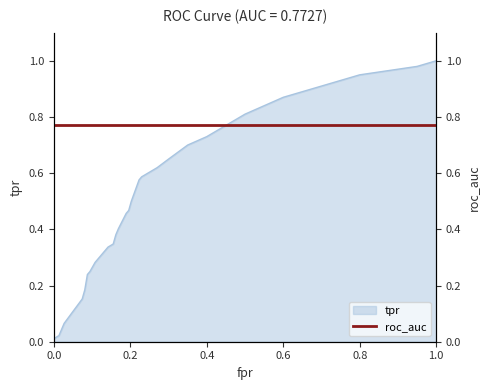

What is the value of the 14th point from the left?

0.4